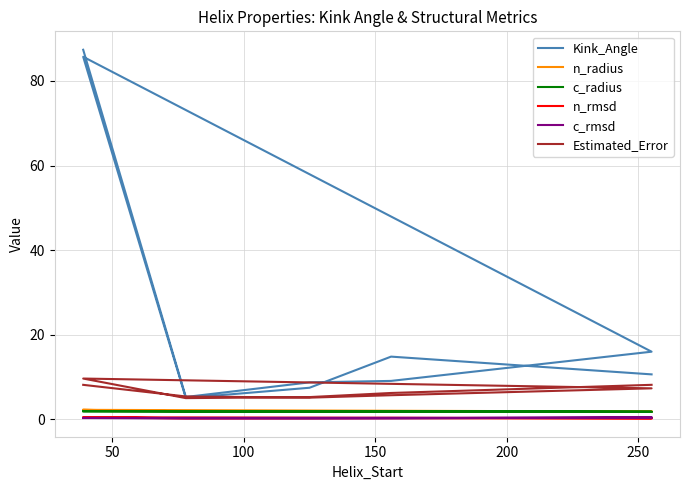

What is the value of the Kink_Angle point at the 4th from the left?

9.1